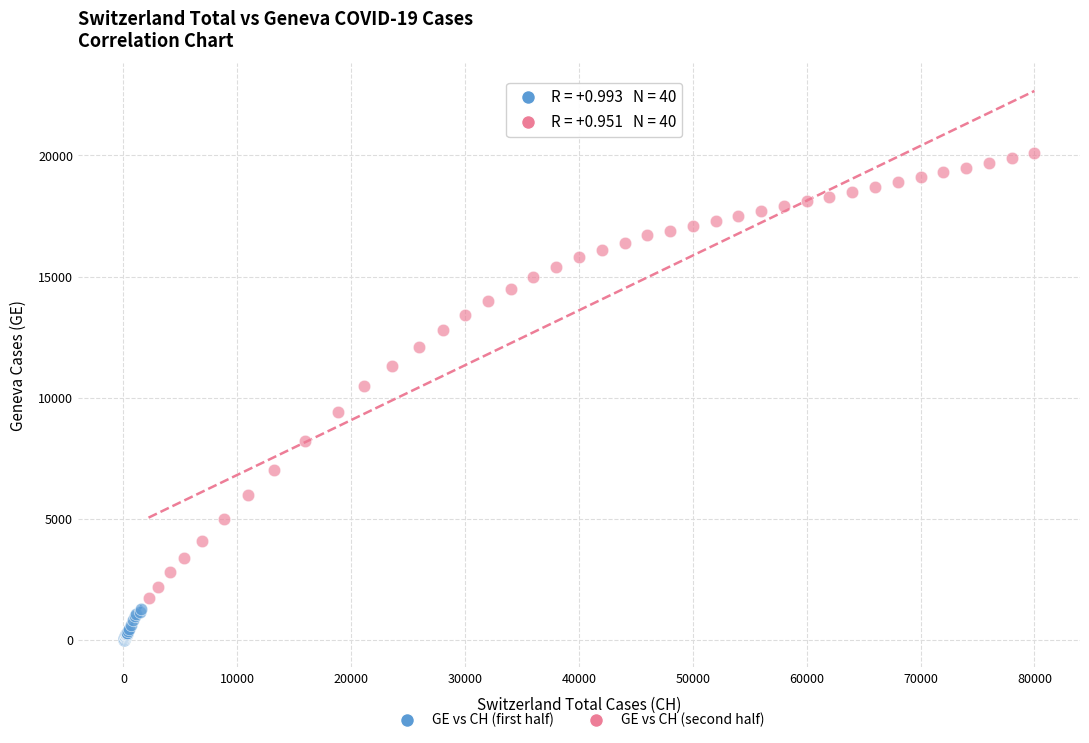

Which series has the largest Y range (max minus min)?

GE vs CH (second half)